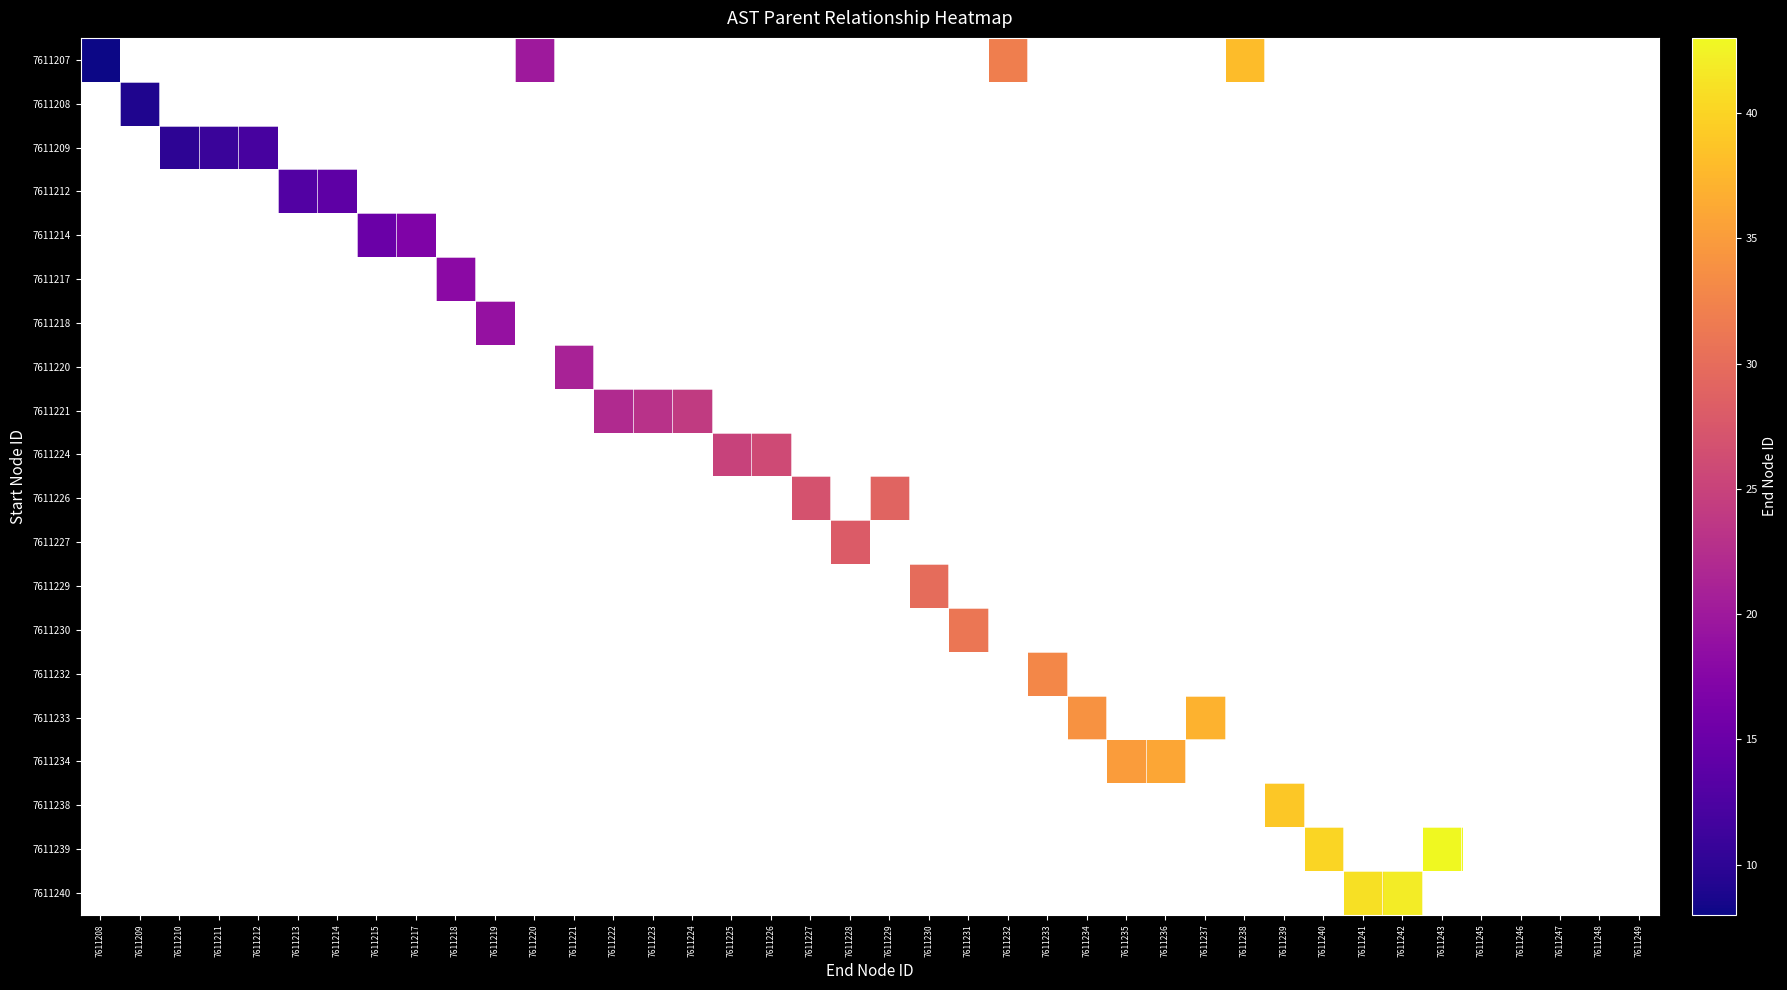

At how many categories does at least one series exceed 3597689?

35